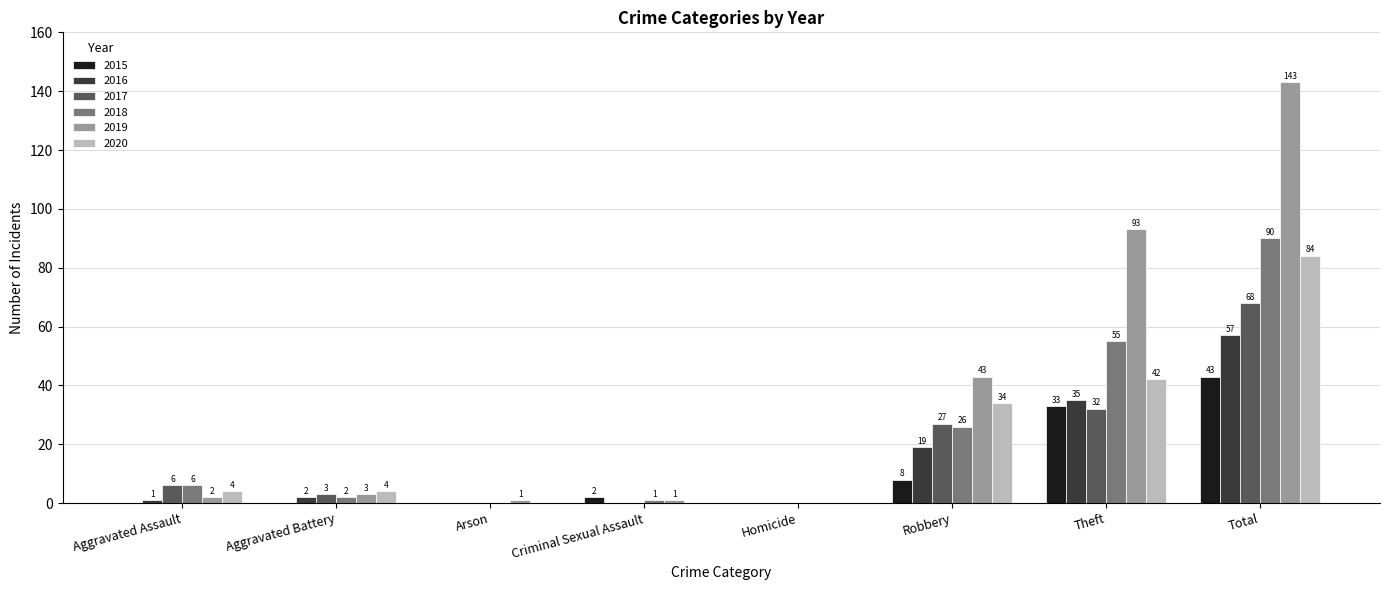

Which series changed the most between Criminal Sexual Assault and Homicide?

2015